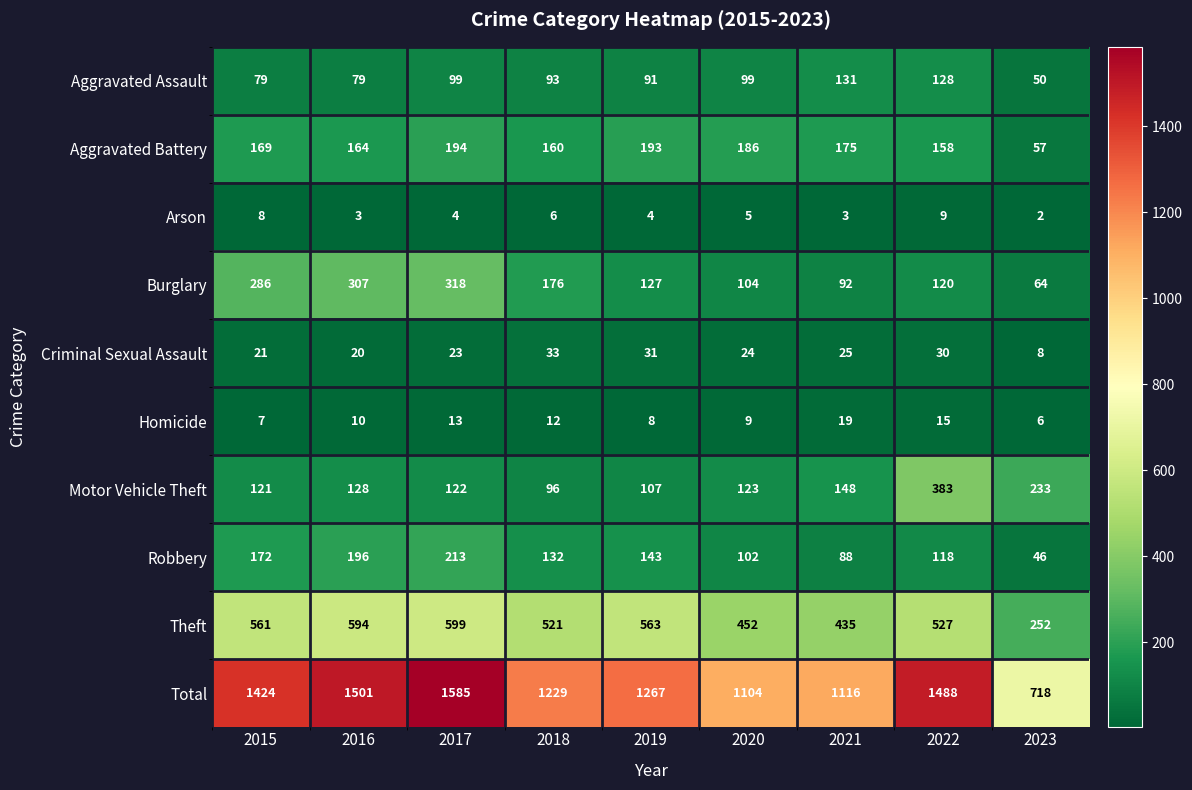

Is it true that Burglary equals 104 at 2020?

True